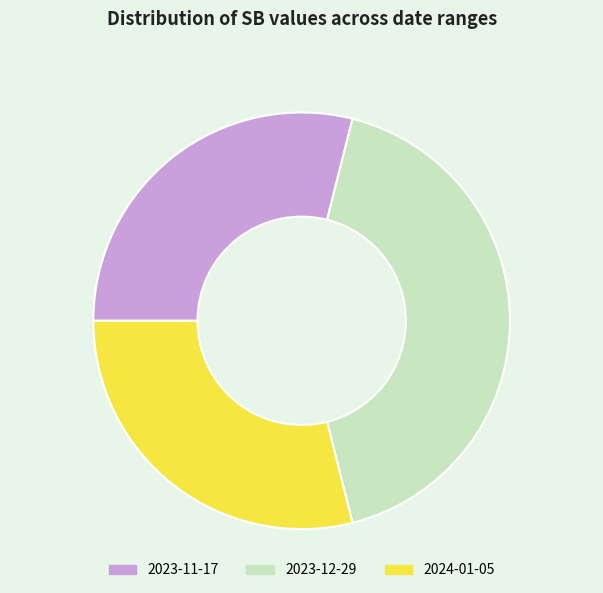

Is 2024-01-05 the majority of the pie?

No